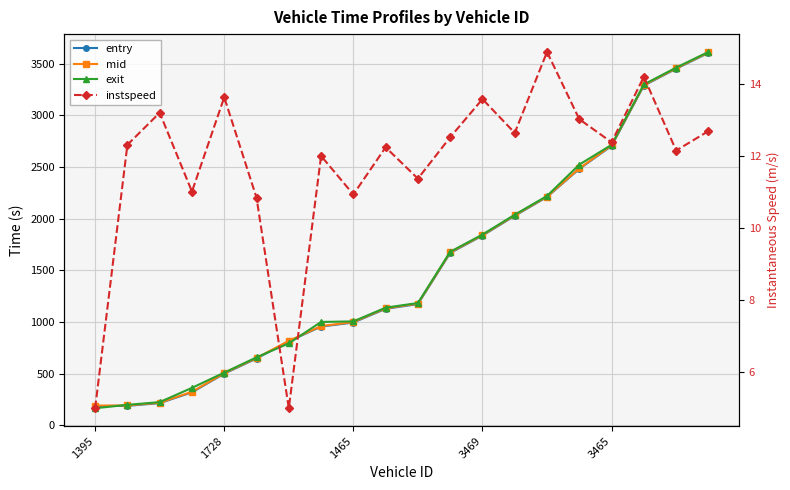

What is the difference between the second highest and minimum values in the entry series?

3264.0